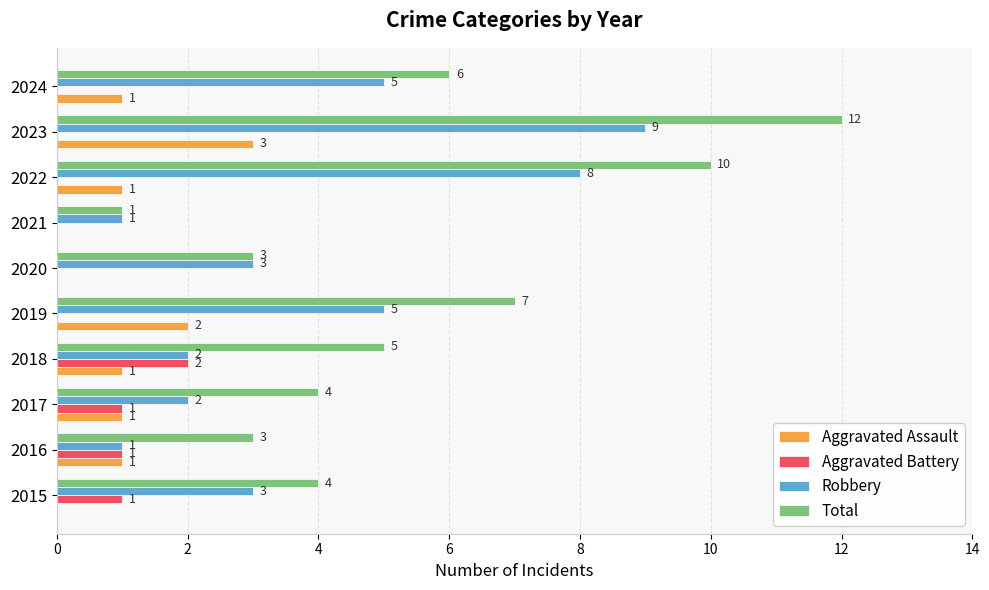

Between 2020 and 2023, which series saw the biggest shift?

Total